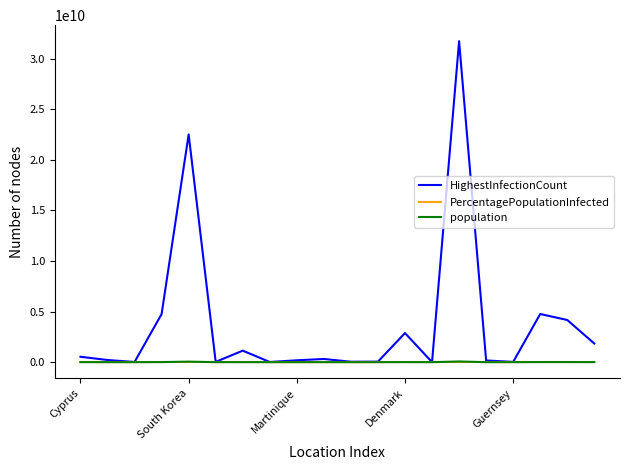

Which series has the largest range (max minus min)?

HighestInfectionCount